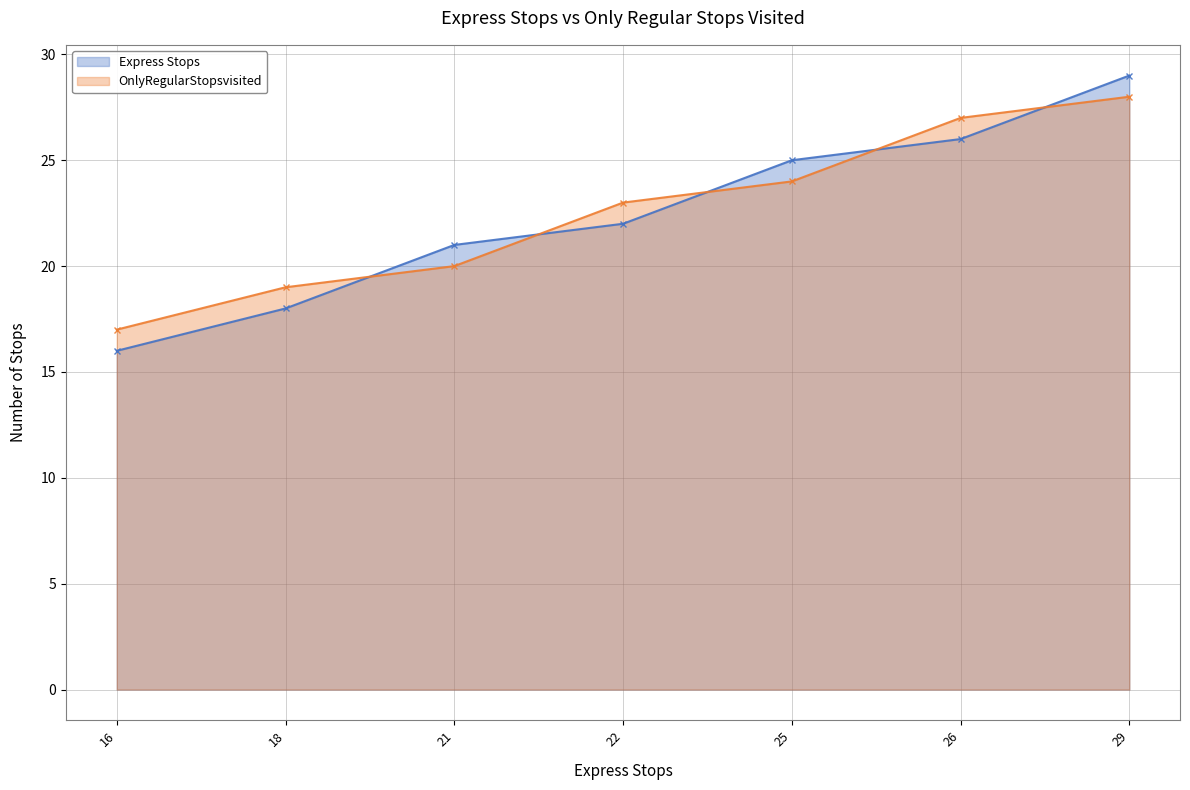

What are all the series names shown in the legend?

Express Stops, OnlyRegularStopsvisited